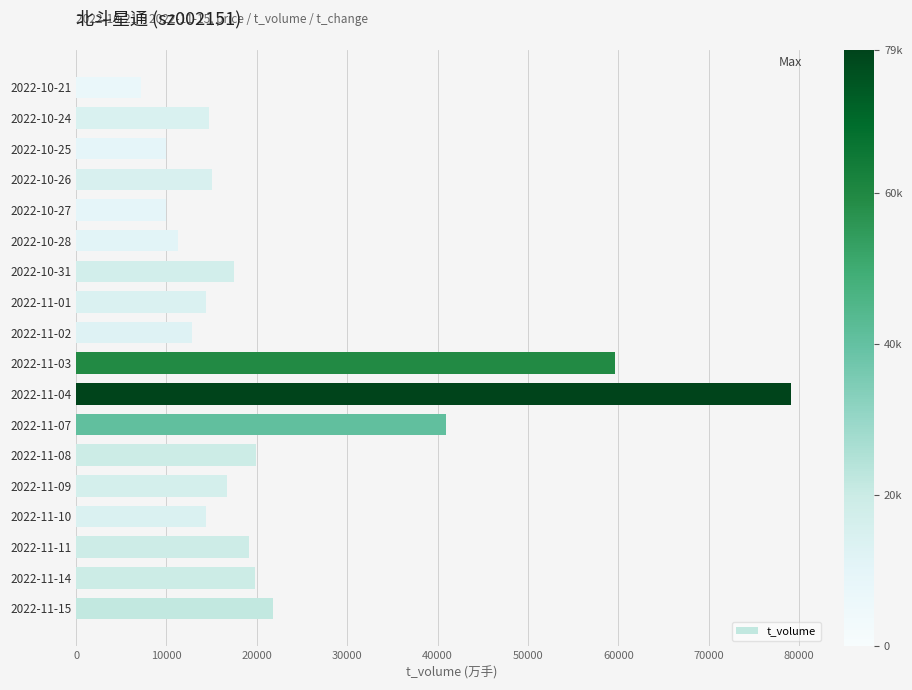

What is the difference between the maximum and minimum values?

71932